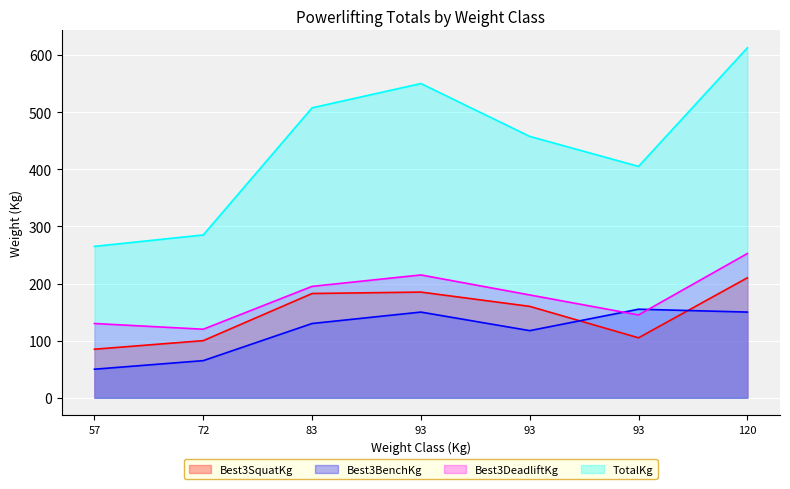

At how many categories does at least one series exceed 197?

7